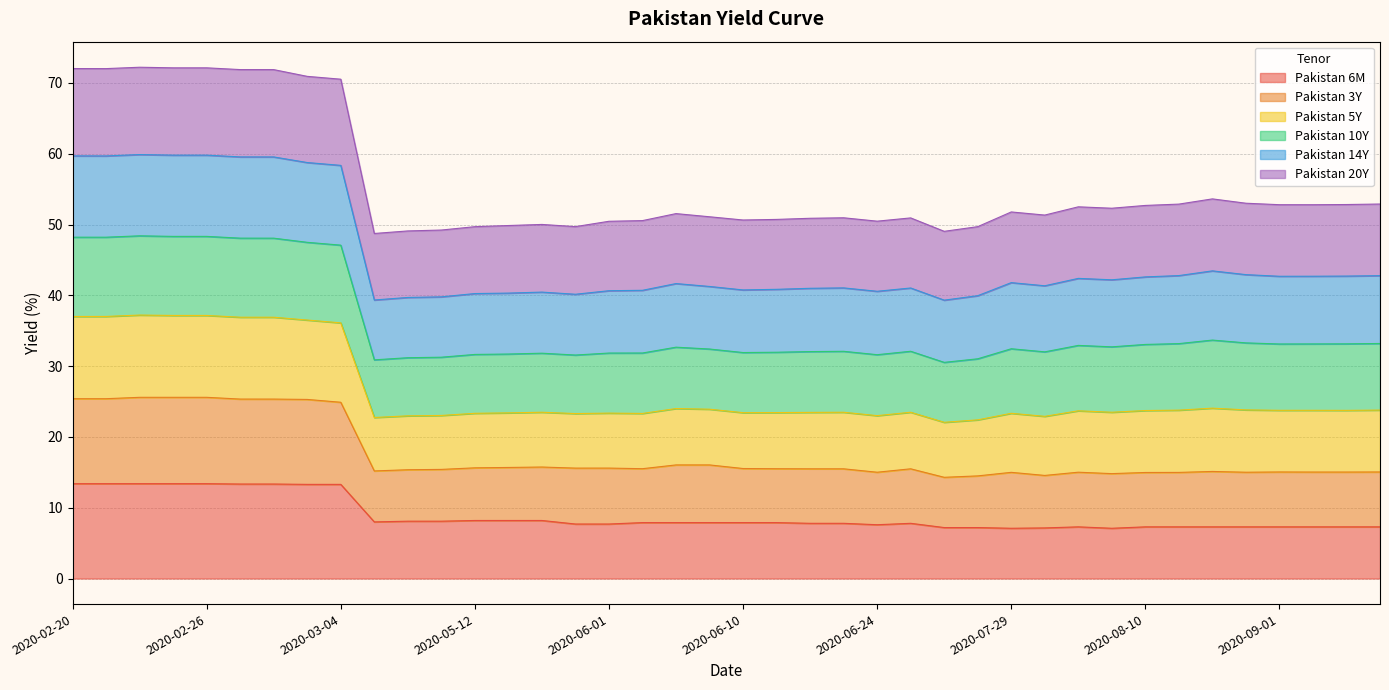

What is the lowest value of the Pakistan 6M series?

7.1